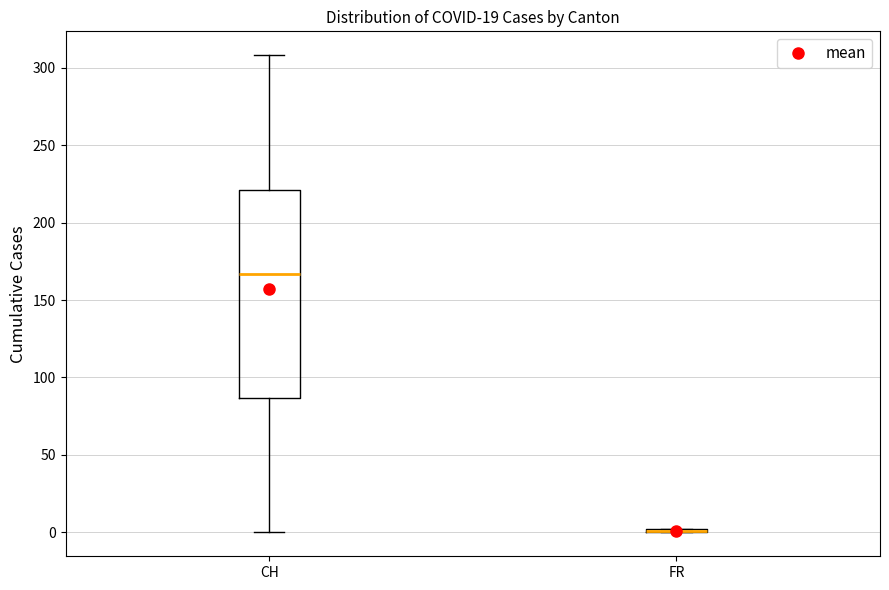

Reading left to right, read every box against the y-axis: the position of its median line, the range the box covers, and the ends of its whiskers. The values are not printed on the chart, so give them approximately, as read against the axis.

CH: median 165, box 85 to 220, whiskers 0 to 310
FR: box collapsed to a line at 0, whiskers 0 to 0